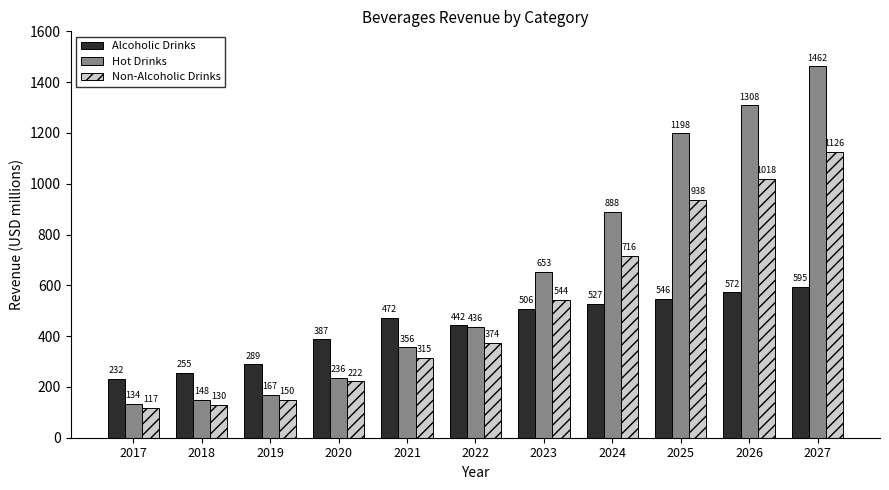

Which series changed the most between 2023 and 2024?

Hot Drinks